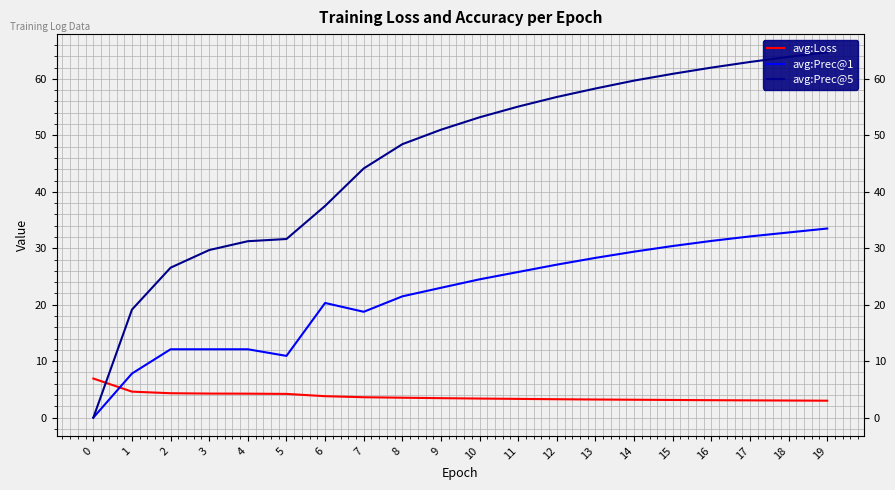

The value of avg:Loss at 5 is 4.2. True or false?

True